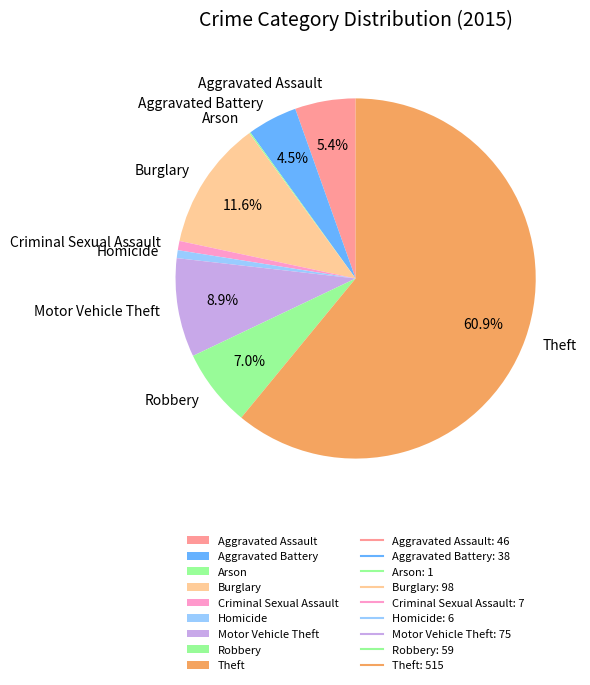

Which category accounts for the majority?

Theft